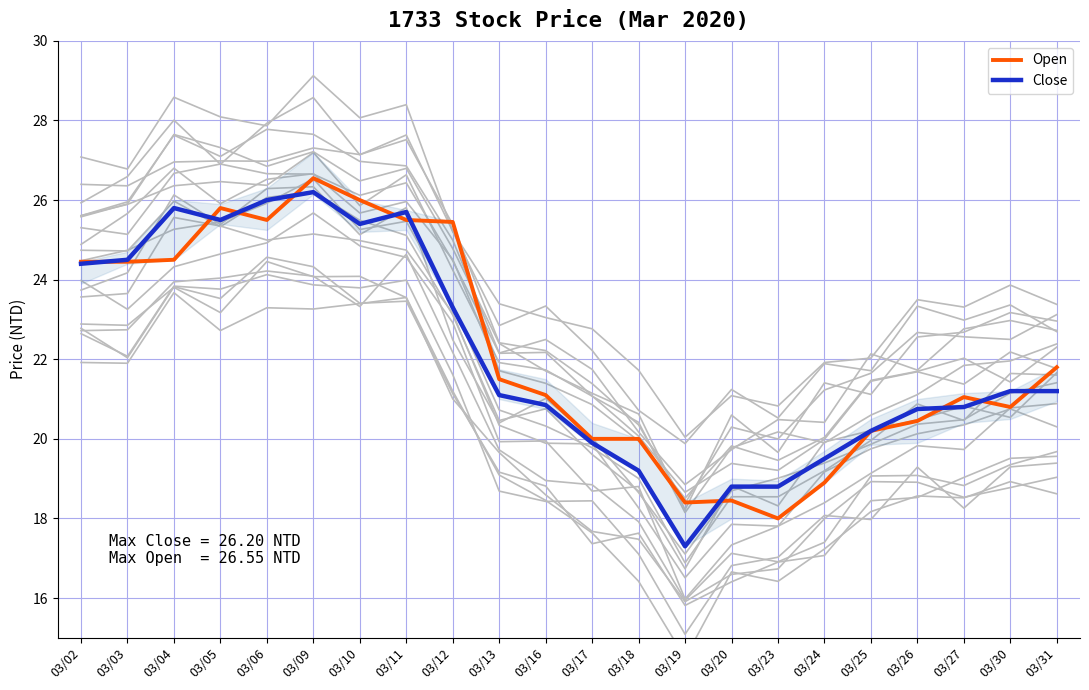

Count the number of data series in this chart.

2